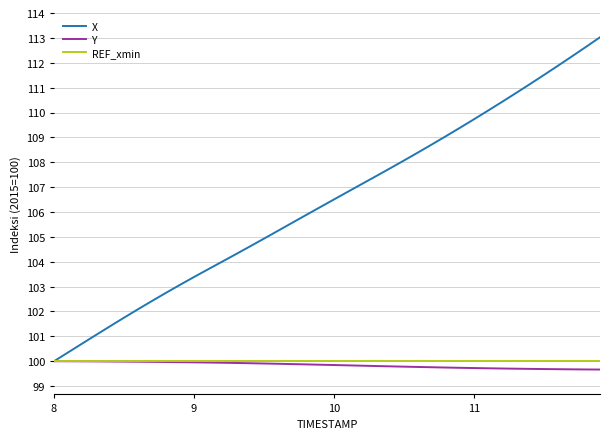

Which series has the largest range (max minus min)?

X